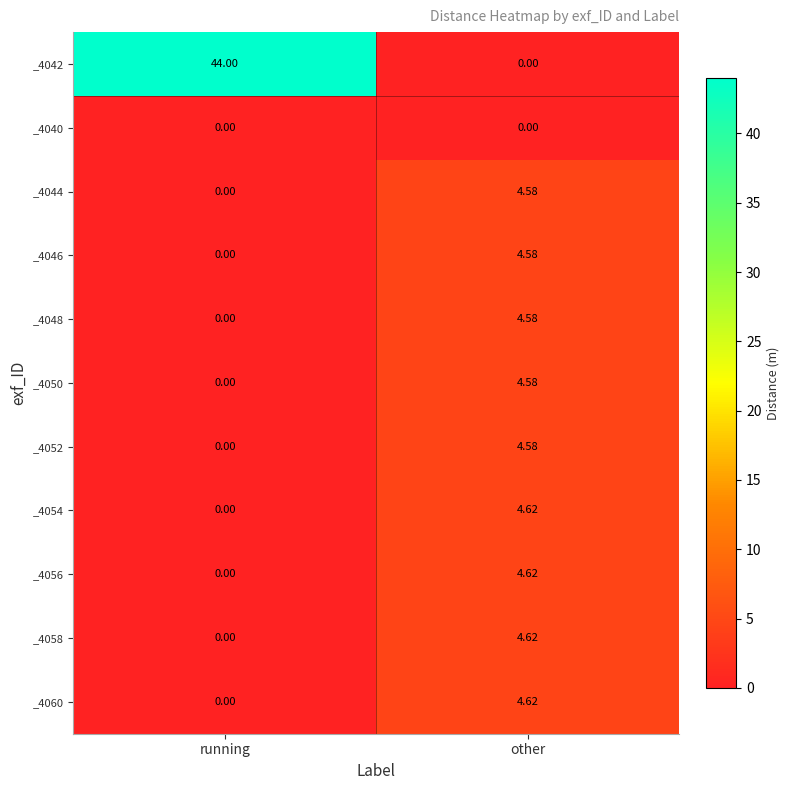

Which category has the lowest value in the _4054 series?

running